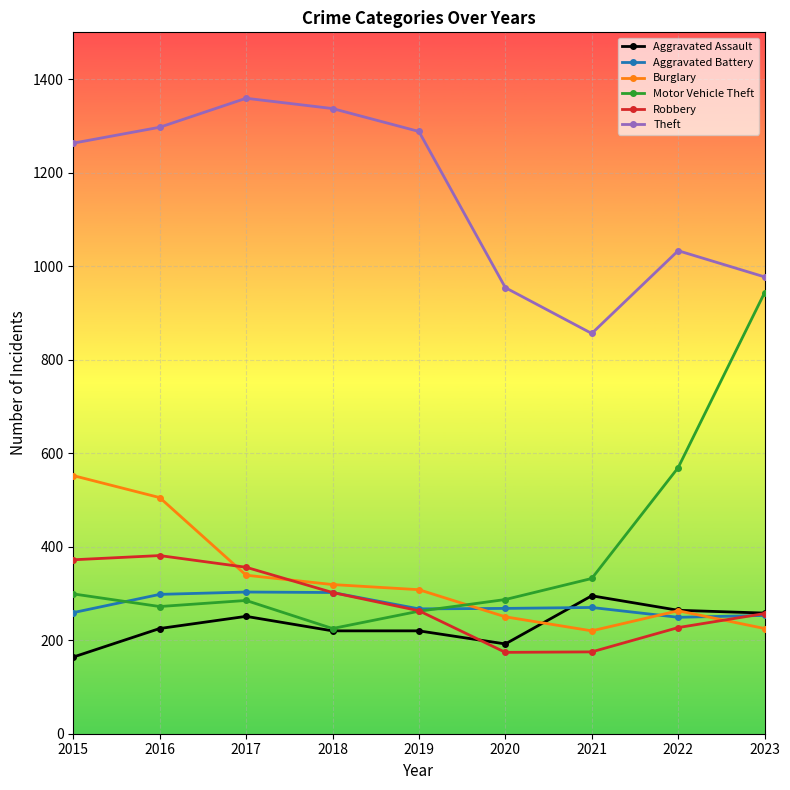

What is the value of the Robbery point at the 3rd from the left?

356